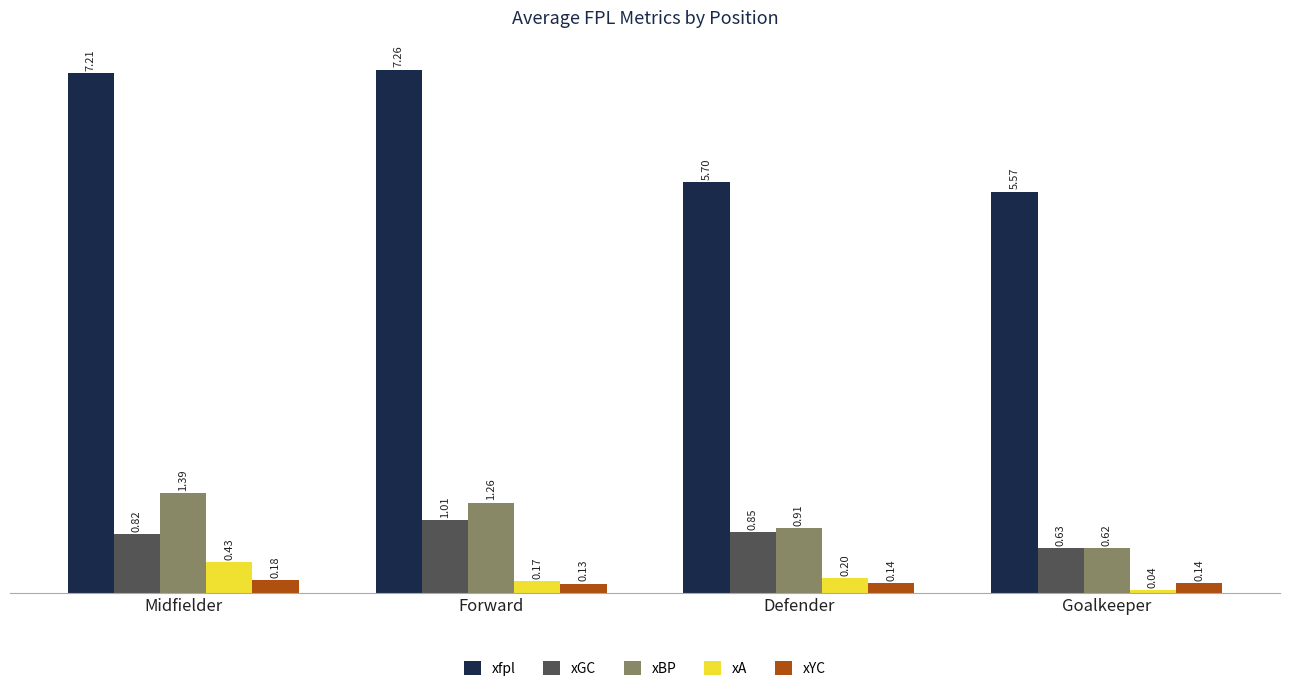

How many distinct data groups are displayed?

5